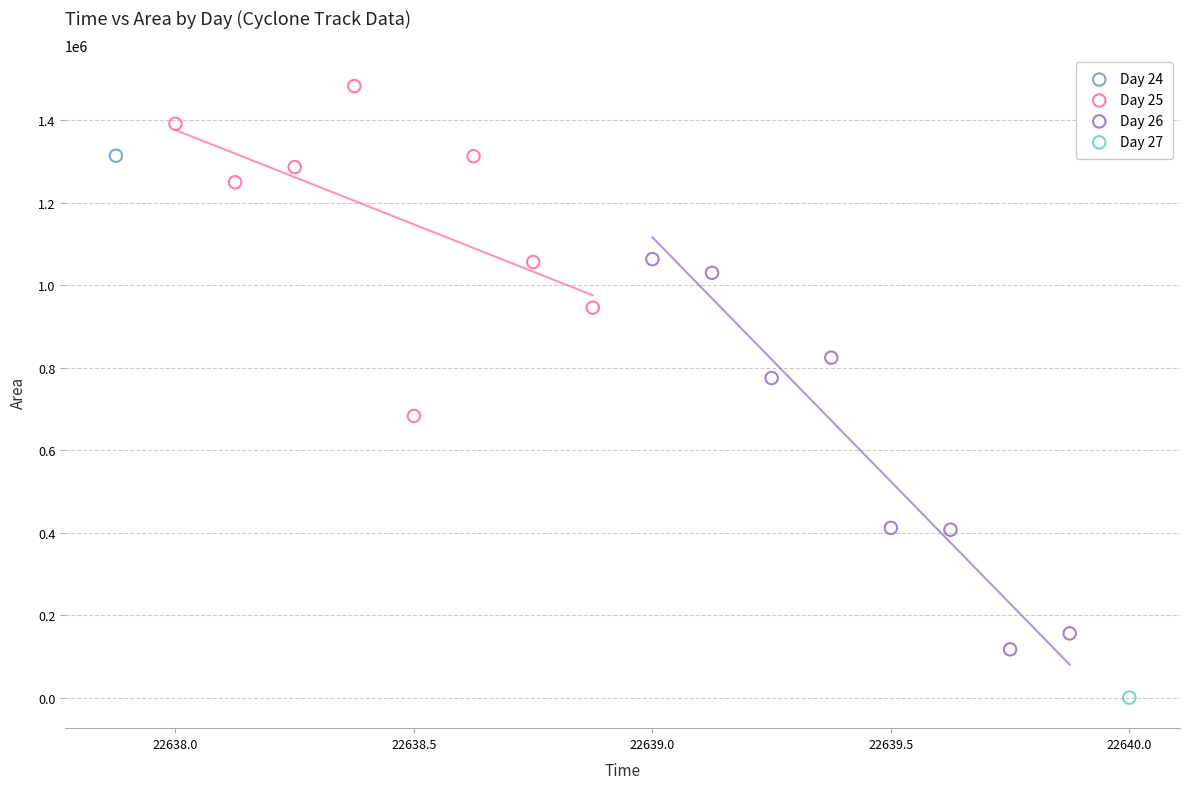

What are all the series names shown in the legend?

Day 24, Day 25, Day 26, Day 27